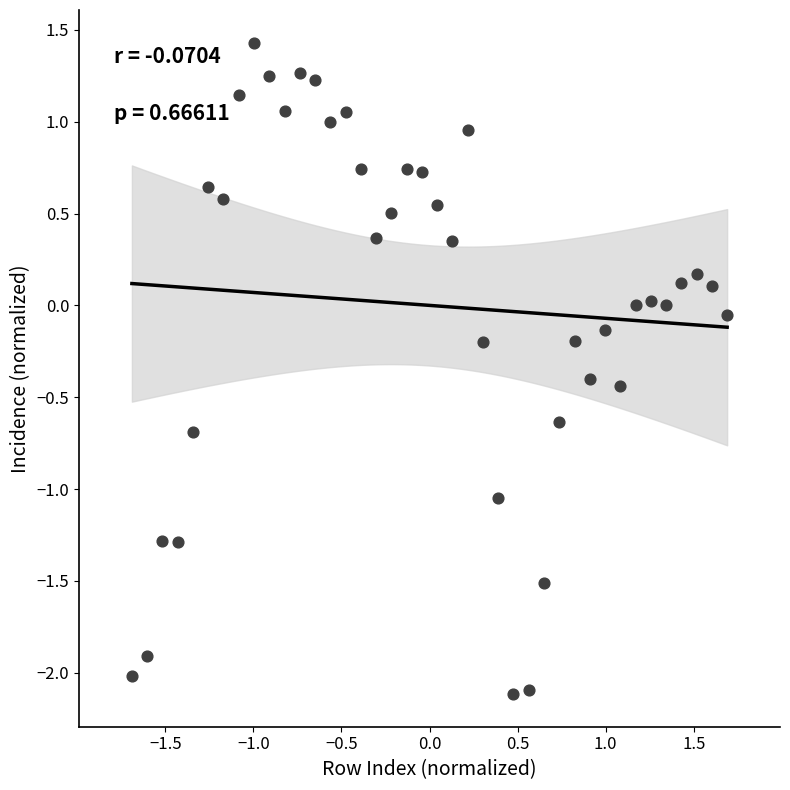

What is the range of X values (max minus min)?

3.4